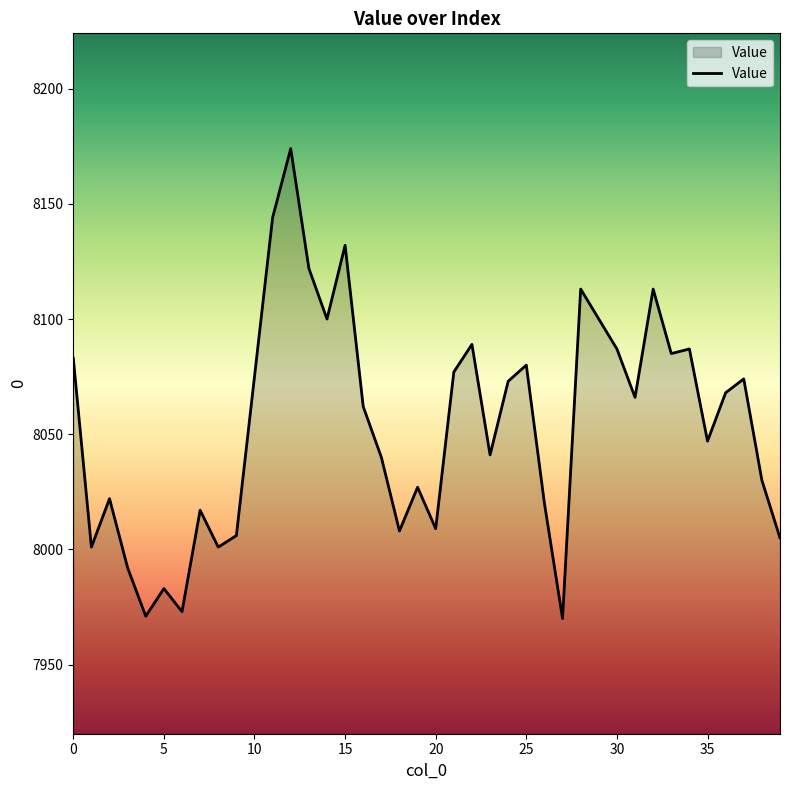

What is the difference between the maximum and minimum values?

204